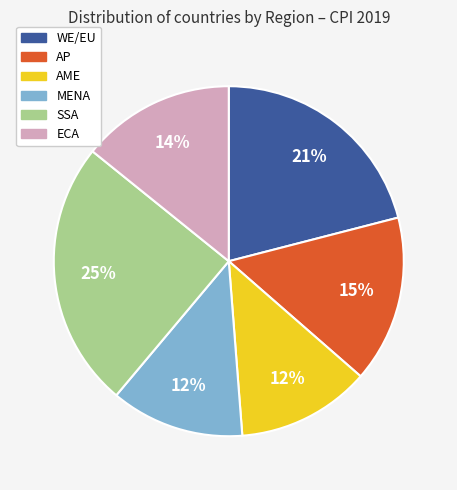

What percentage is the WE/EU slice, to the nearest percent?

21%